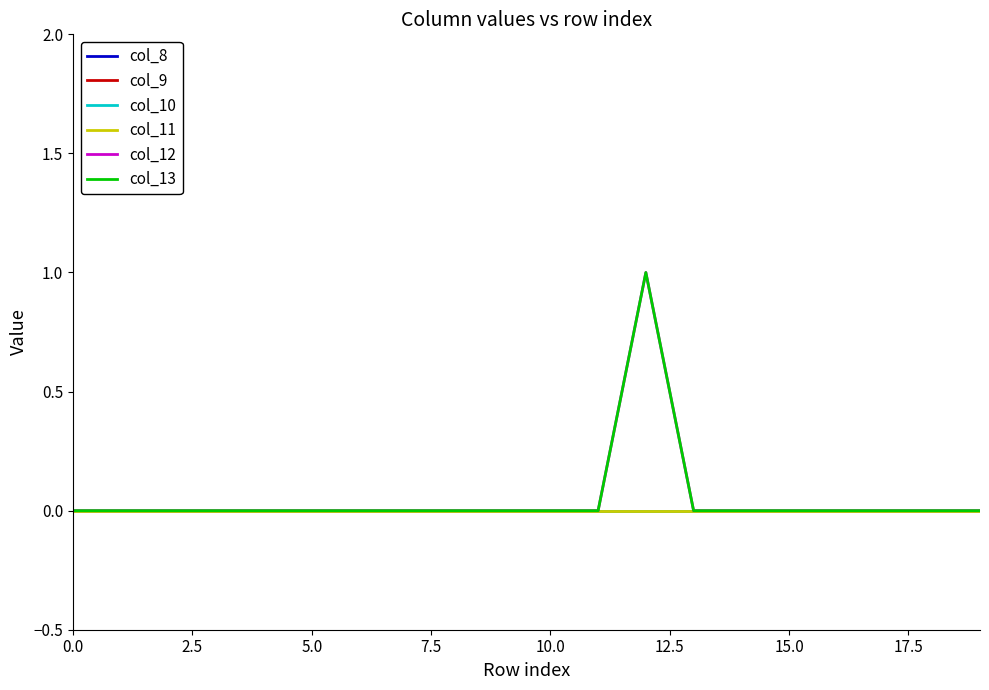

True or false: col_11 and col_8 cross at least once.

False